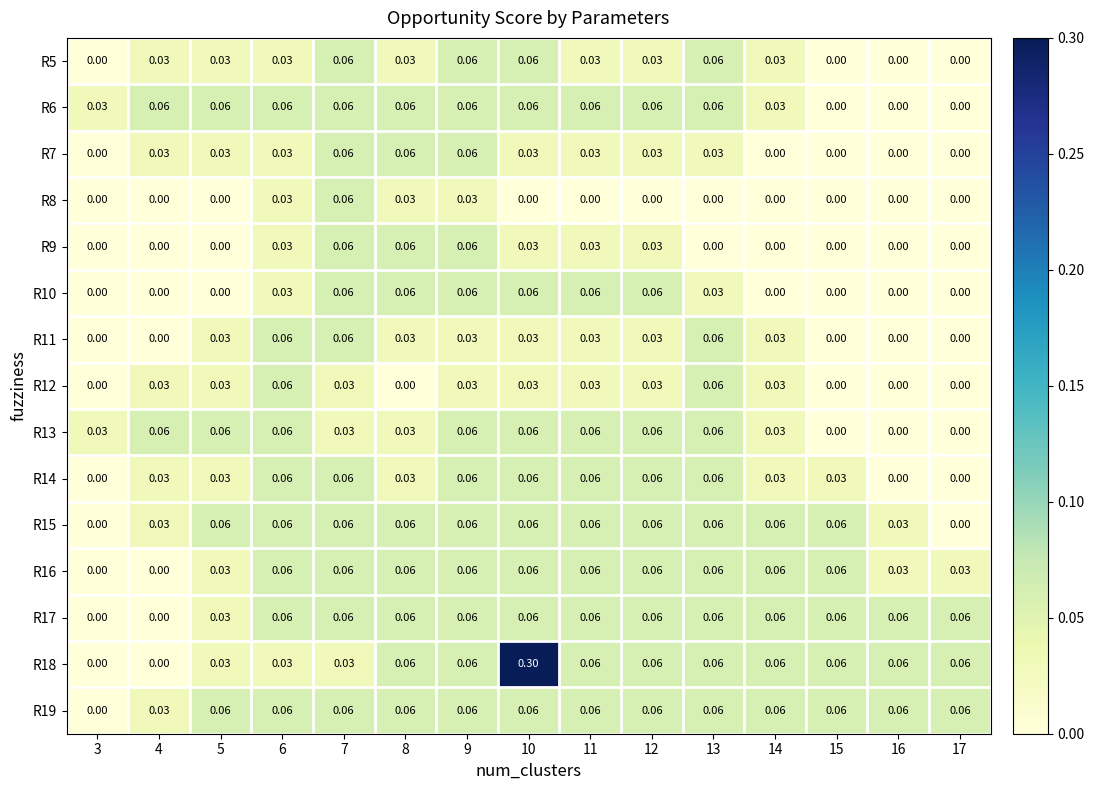

Is the value of R8 at 15 greater than the value of R10 at 10?

No